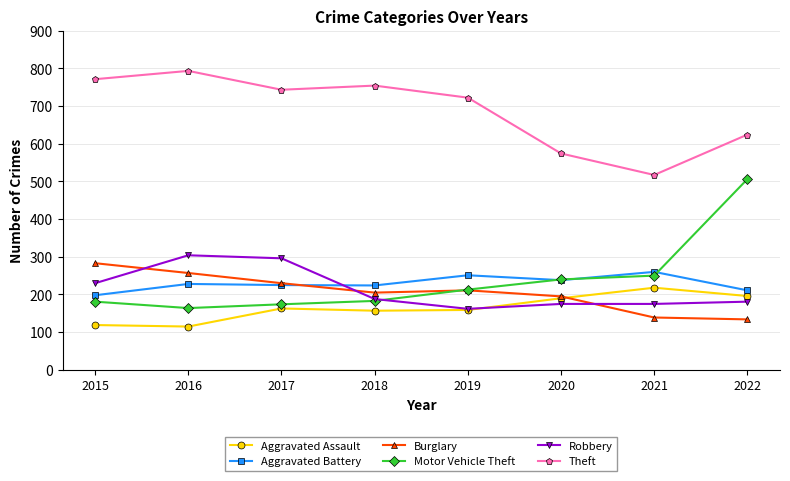

Where is the first local minimum for Theft?

2017